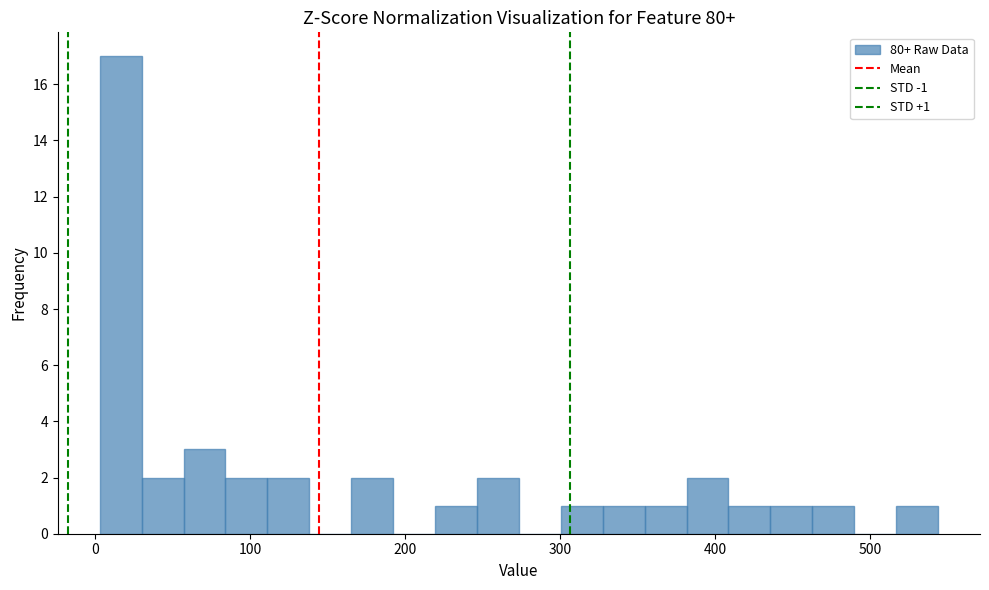

Read against the x-axis, roughly where is the centre of the tallest bar?

20